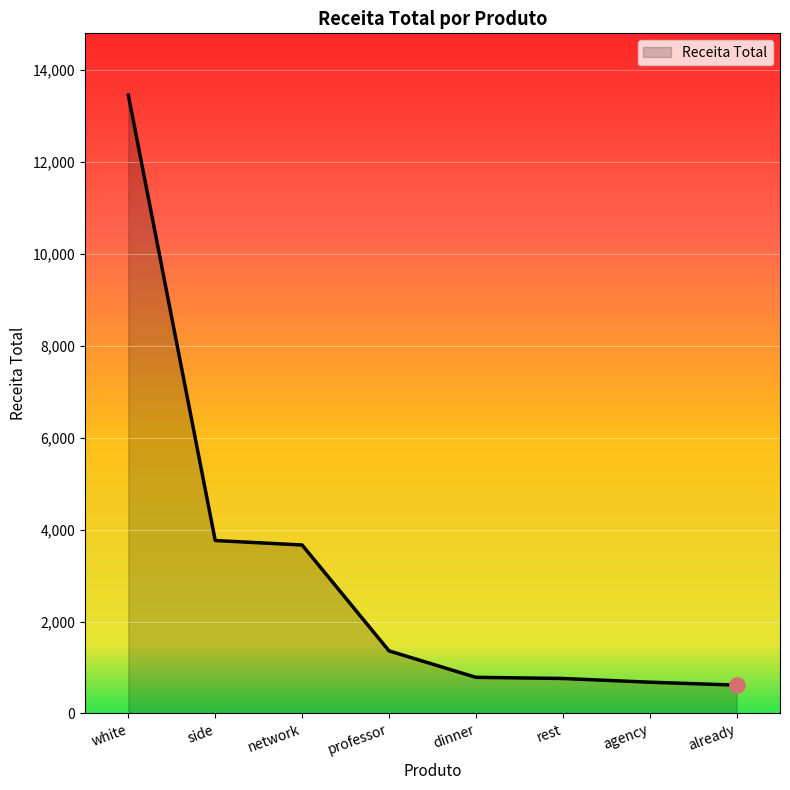

What is the change in value from network to rest?

-2903.5